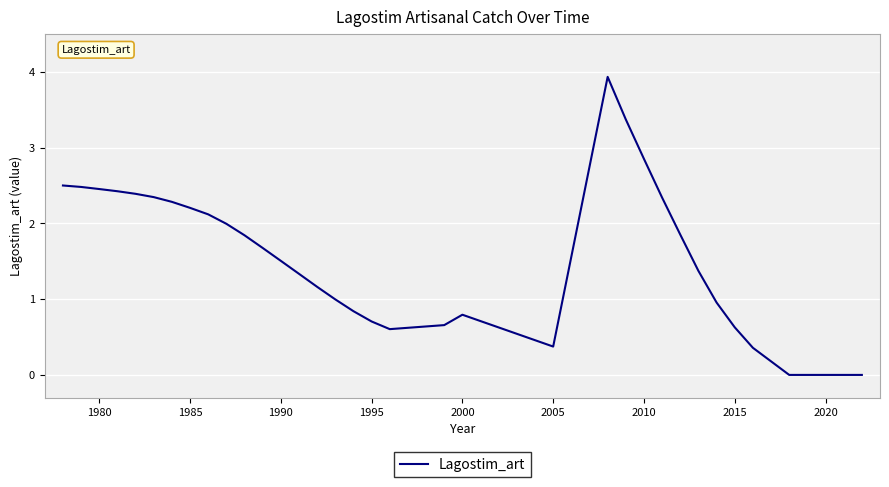

What is the greatest value displayed?

3.9